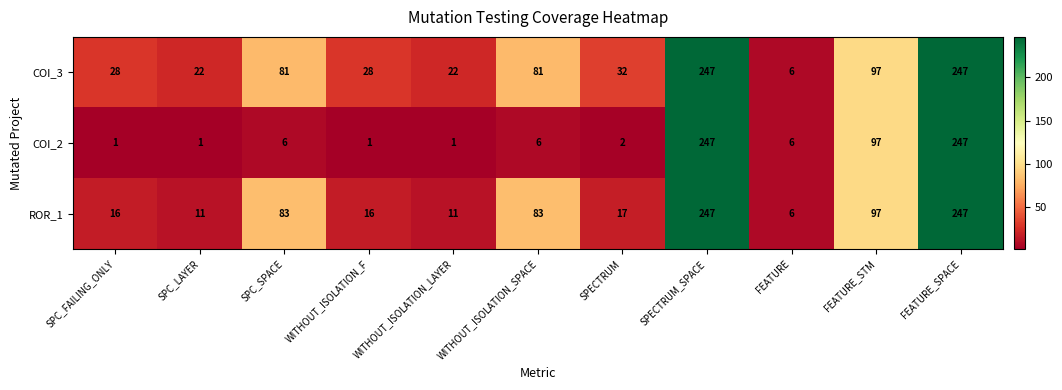

Which series has the largest total across all categories?

COI_3